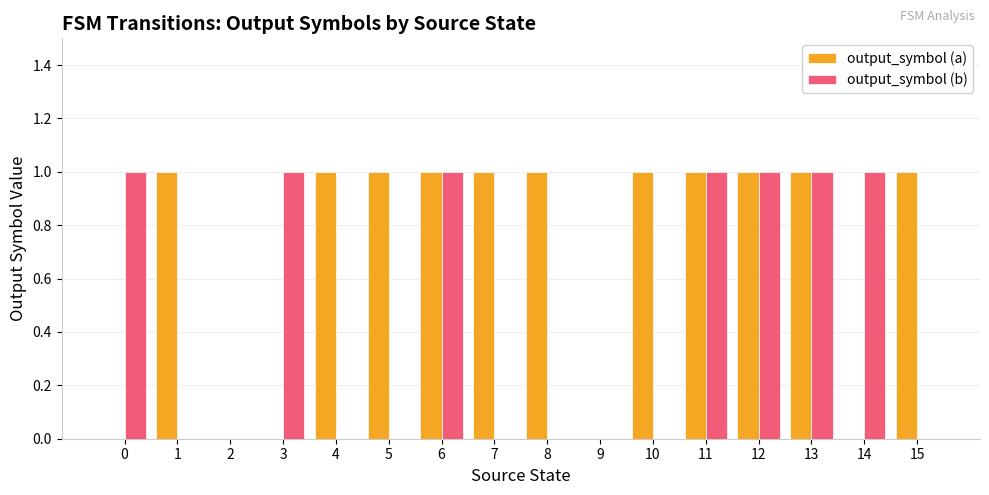

The output_symbol (a) series shows 0 at 0. True or false?

True